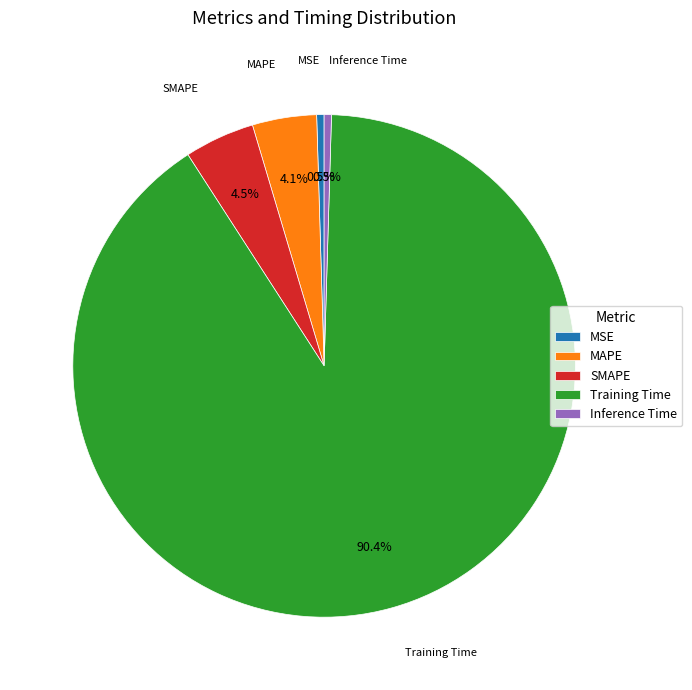

What percentage is NOT represented by SMAPE?

95.5%